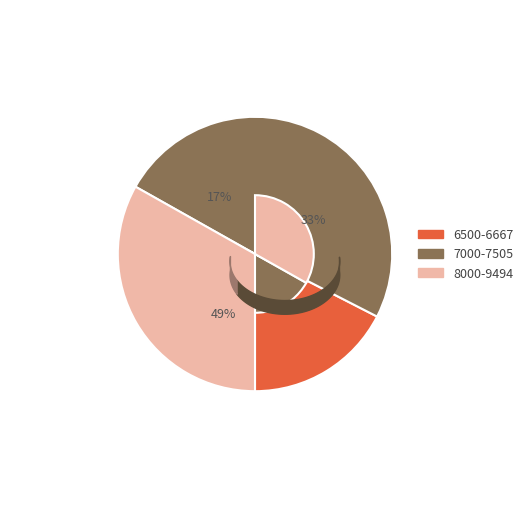

To the nearest percent, what is the average slice percentage?

33%